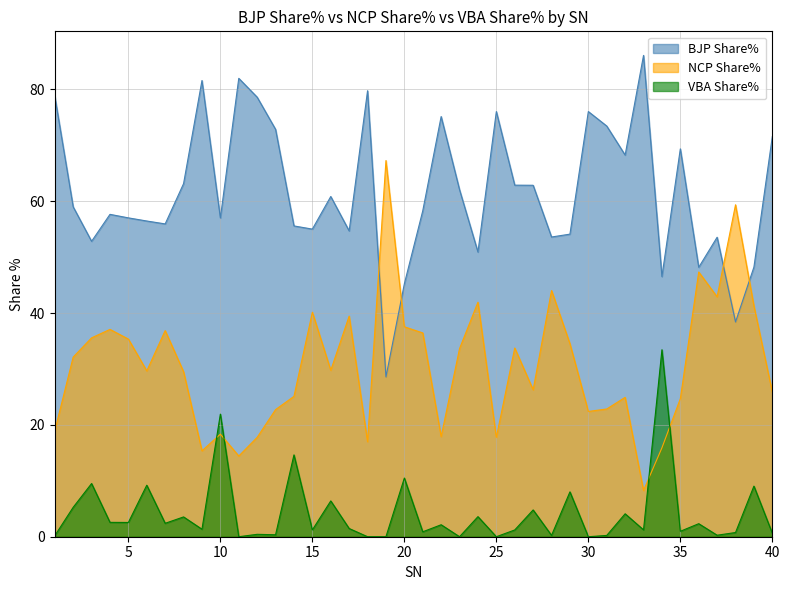

What is the value of the BJP Share% point at the 14th from the left?

55.6